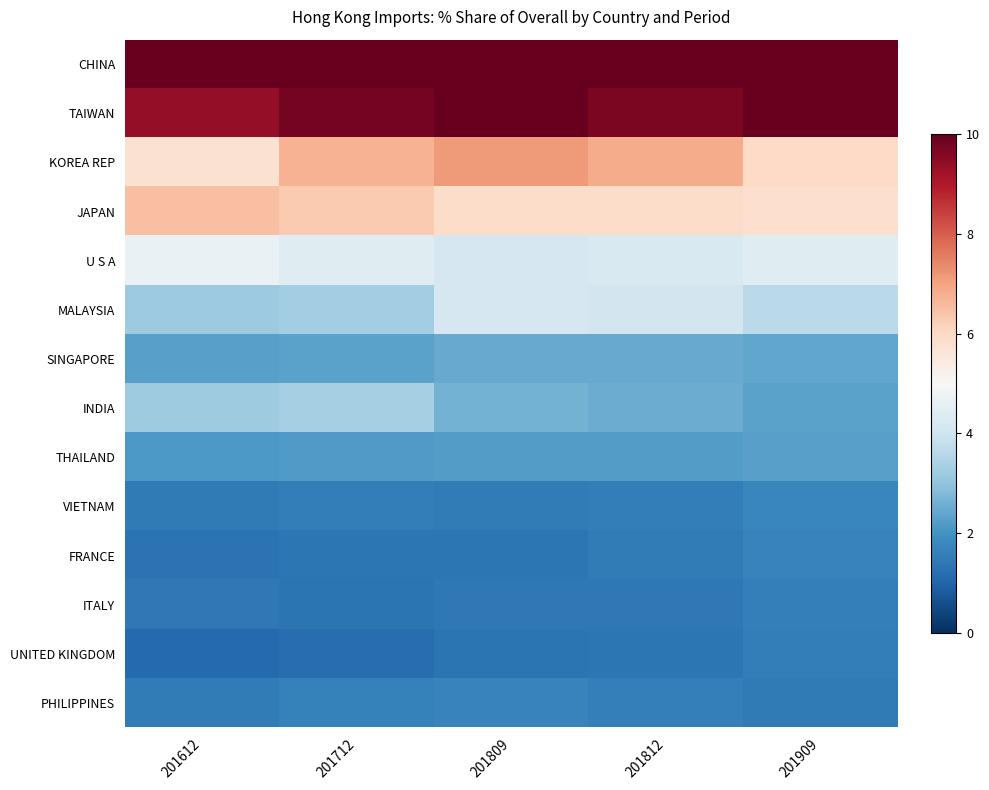

What is the total value across all series at 201612?

90.6